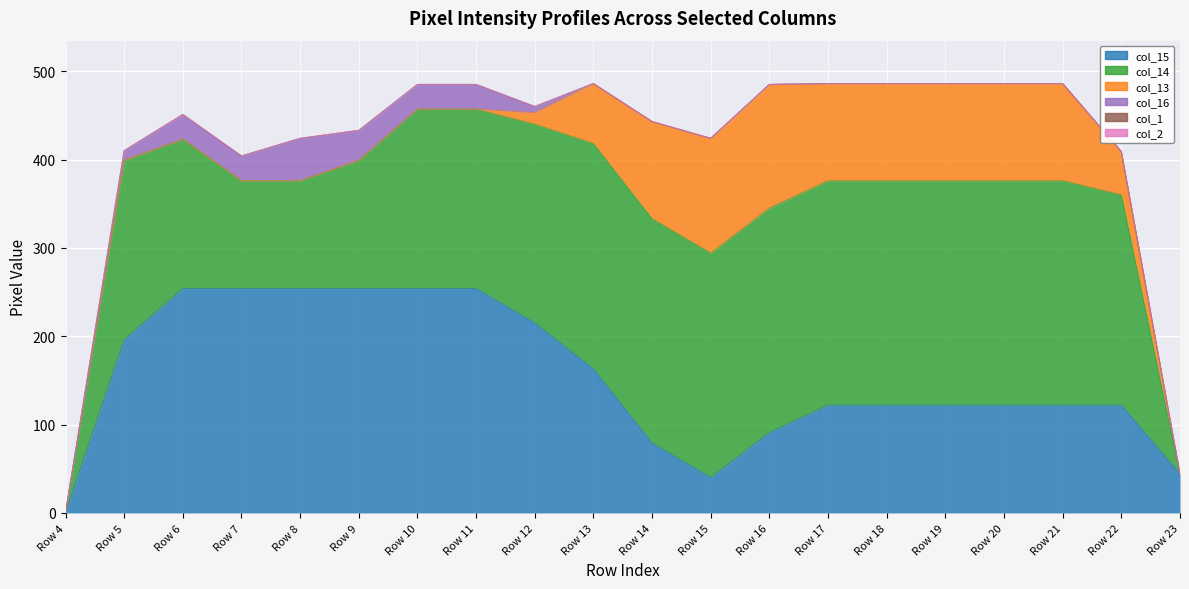

Read the col_14 value at Row 5, to the nearest 5.

205